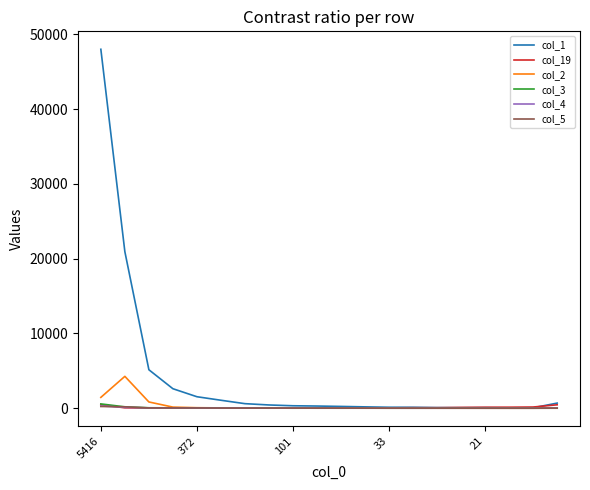

Which series has the largest total across all categories?

col_1